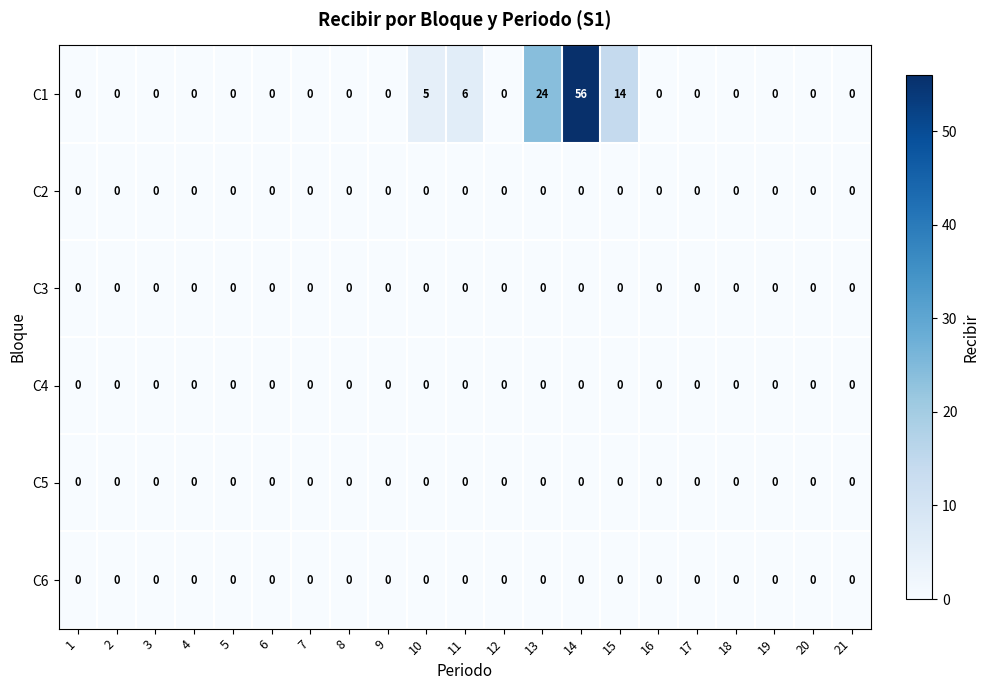

Which series has the widest spread of values?

C1